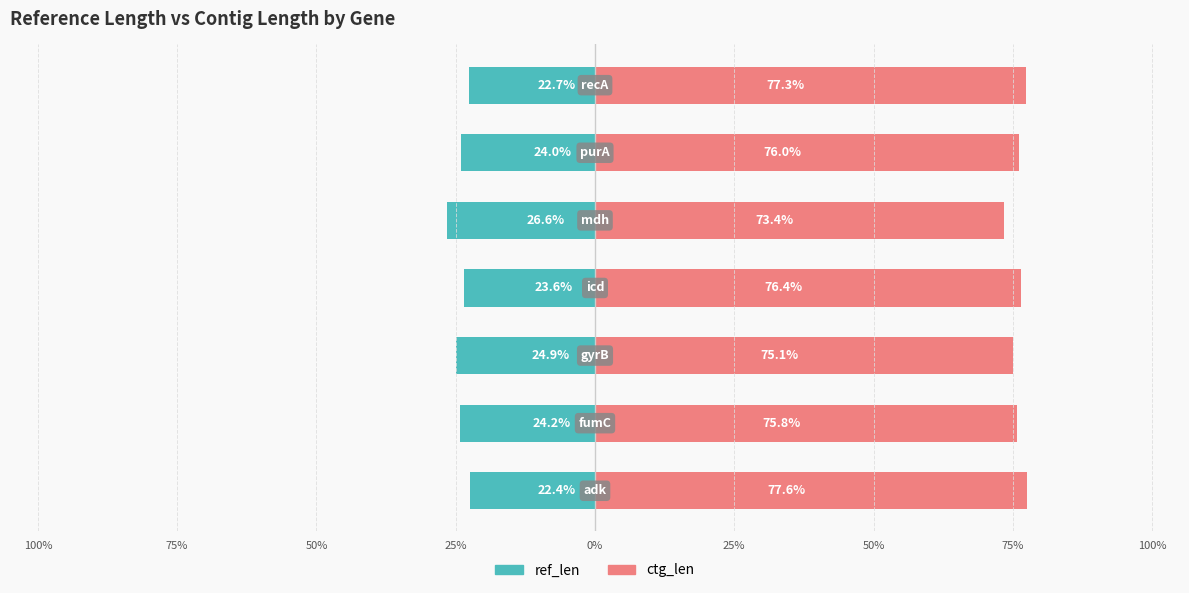

Read the ref_len value at 75%.

-24.2